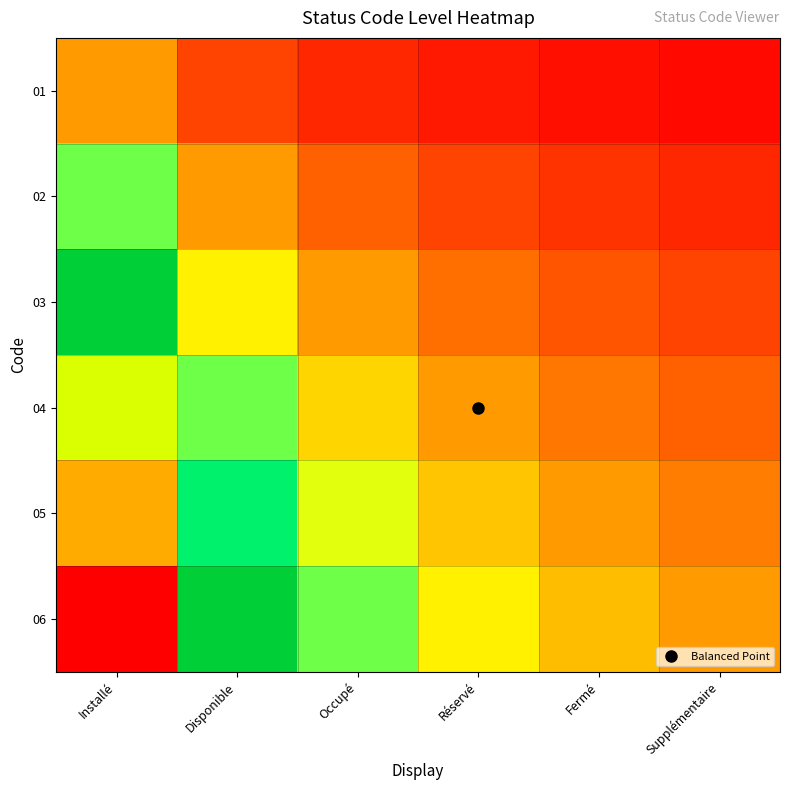

Reading left to right, transcribe all the data shown in this chart.

01: Installé=1.0	Disponible=0.5	Occupé=0.3	Réservé=0.2	Fermé=0.2	Supplémentaire=0.2
02: Installé=2.0	Disponible=1.0	Occupé=0.7	Réservé=0.5	Fermé=0.4	Supplémentaire=0.3
03: Installé=3.0	Disponible=1.5	Occupé=1.0	Réservé=0.8	Fermé=0.6	Supplémentaire=0.5
04: Installé=4.0	Disponible=2.0	Occupé=1.3	Réservé=1.0	Fermé=0.8	Supplémentaire=0.7
05: Installé=5.0	Disponible=2.5	Occupé=1.7	Réservé=1.2	Fermé=1.0	Supplémentaire=0.8
06: Installé=6.0	Disponible=3.0	Occupé=2.0	Réservé=1.5	Fermé=1.2	Supplémentaire=1.0